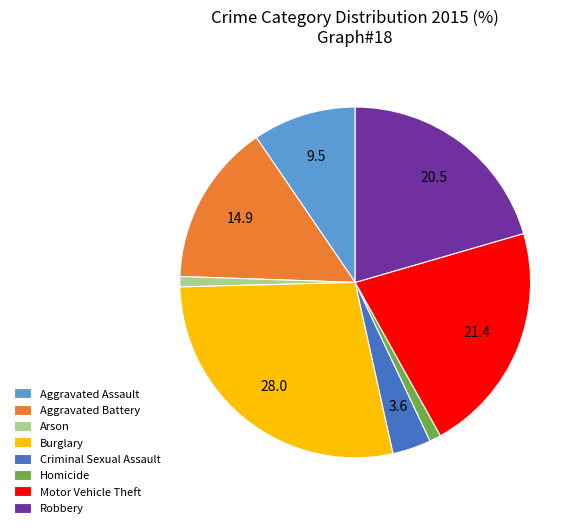

How many segments does this pie chart have?

8